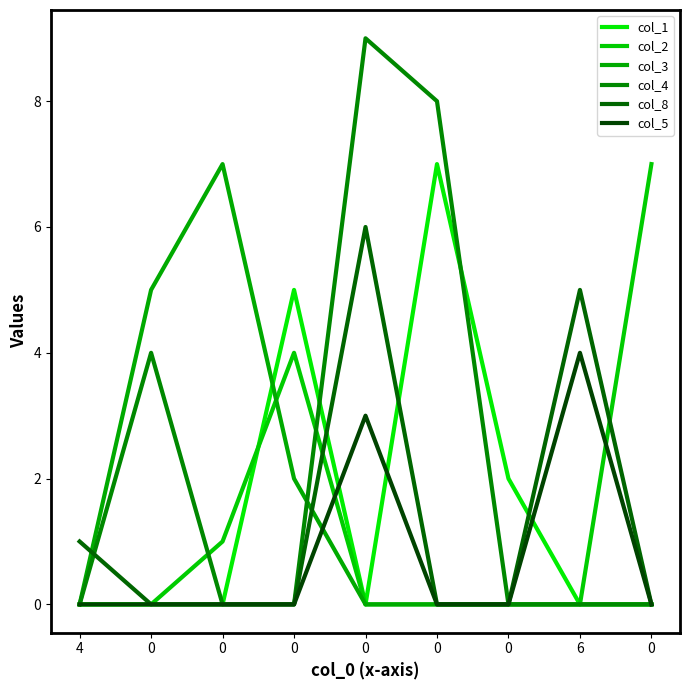

Does the chart display data point markers on the line(s)?

No